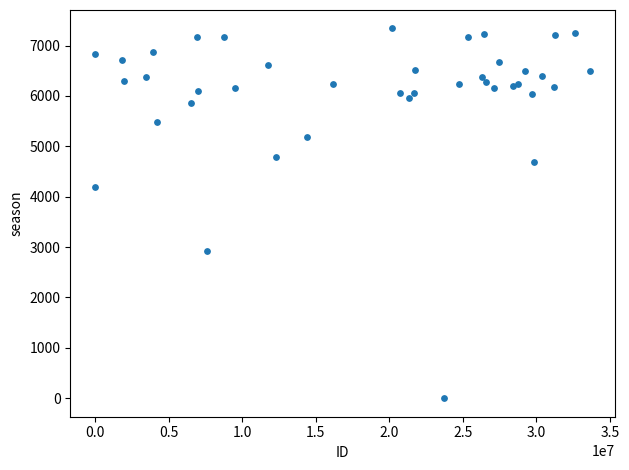

What Y value in the scatter plot is closest to 3670?

4203